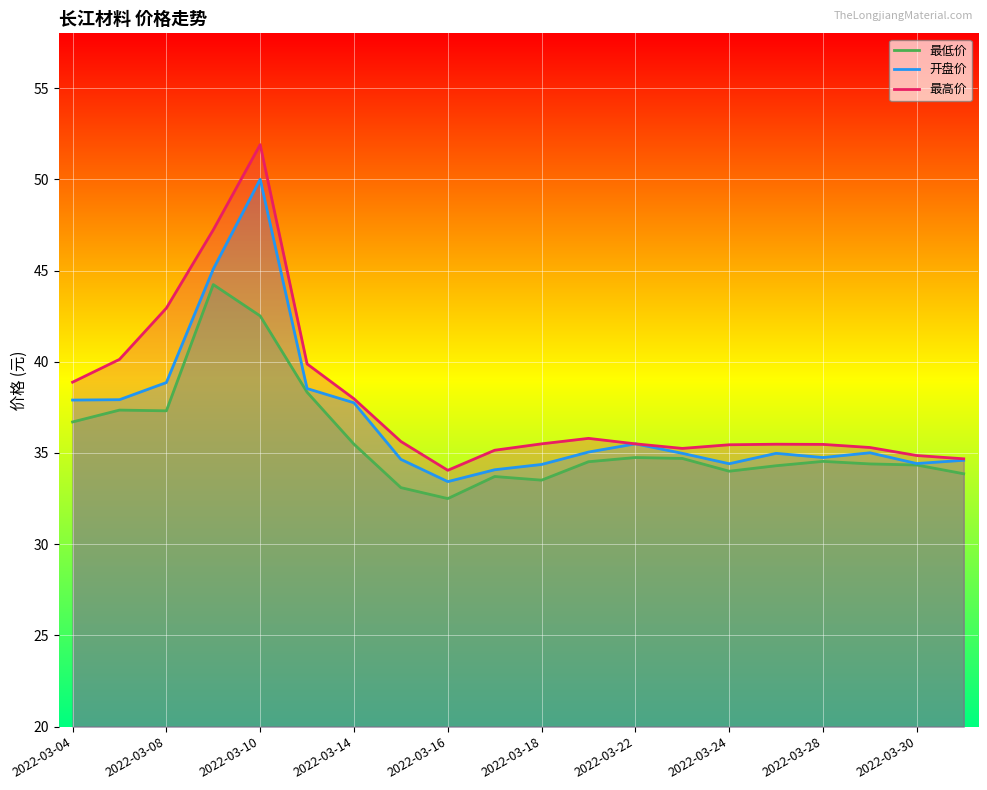

The value of 最高价 at 2022-03-16 is 73.1. True or false?

False